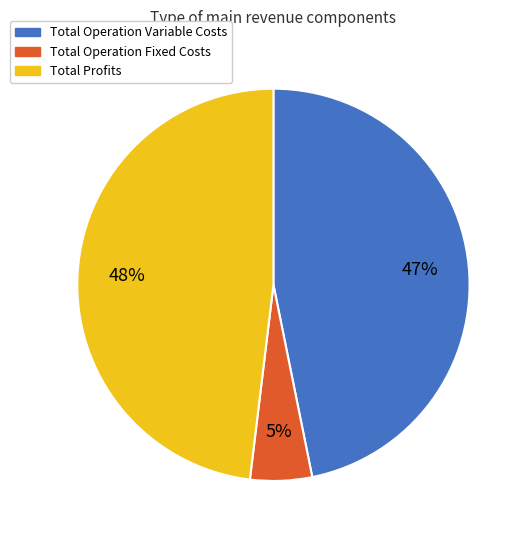

Combined, do Total Profits and Total Operation Variable Costs account for over 50%?

Yes